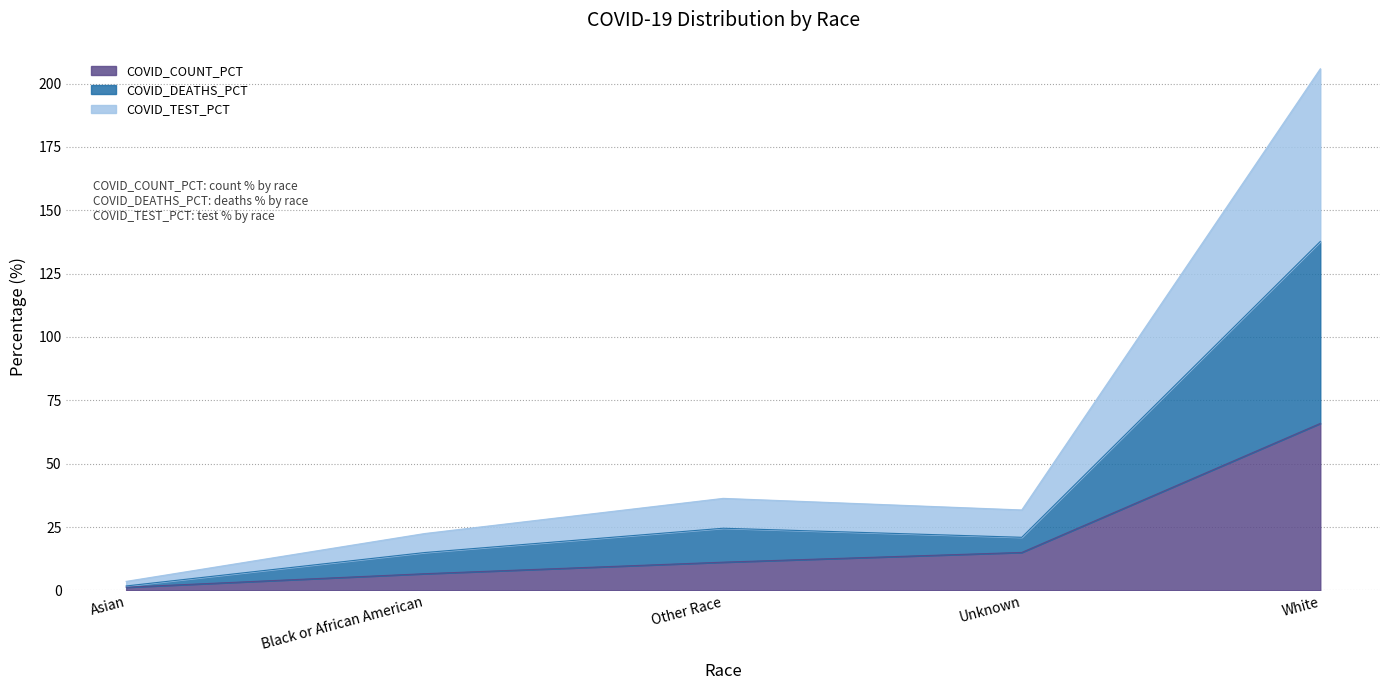

At how many categories does at least one series exceed 83?

1